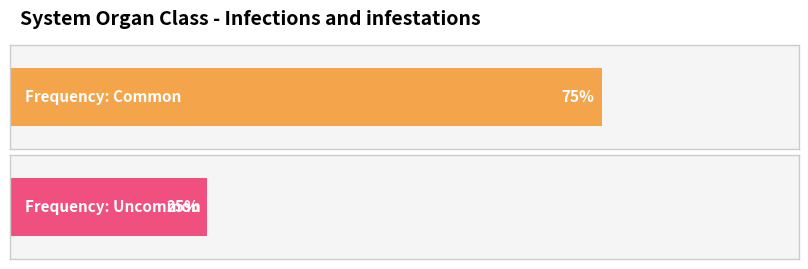

Are the bars grouped side by side (vs. stacked)?

No